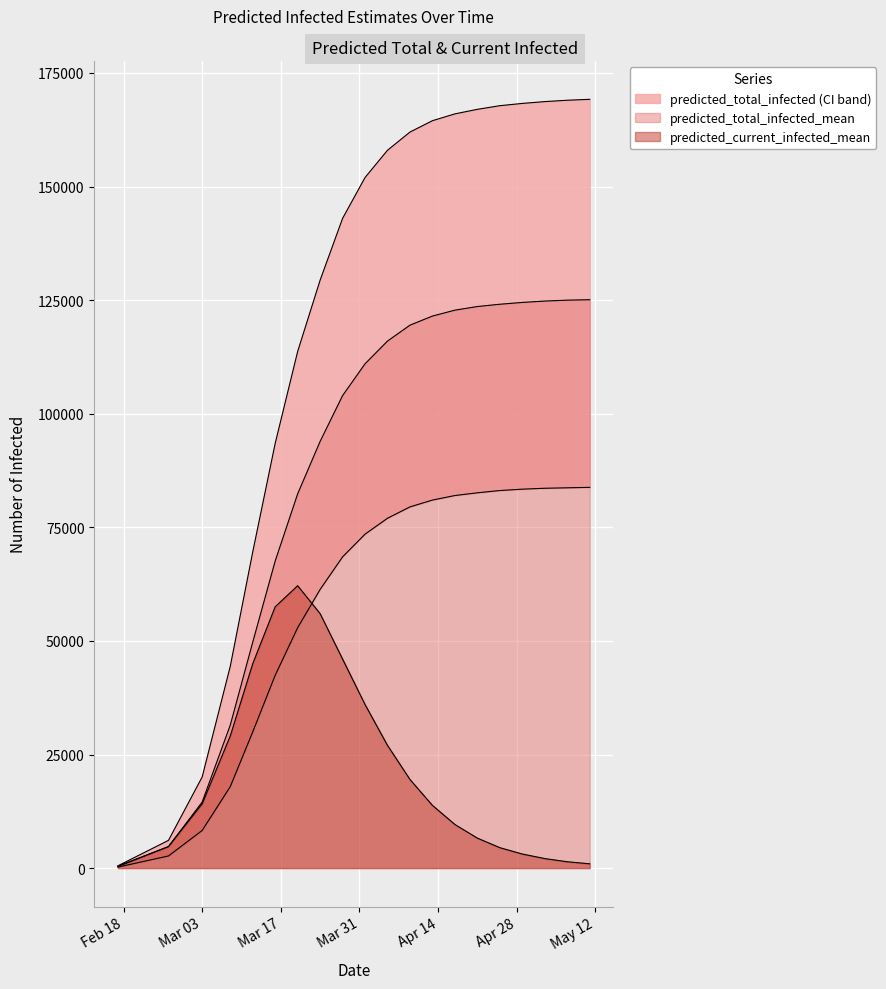

Reading left to right, transcribe all the data shown in this chart.

predicted_total_infected_upper: 505	6110	20061	44408	69577	93483	113708	129405	143000	152000	158000	162000	164500	166000	167000	167800	168300	168700	169000	169200
predicted_total_infected_mean: 398	4738	14544	31469	49718	67592	82376	93917	104000	111000	116000	119500	121500	122800	123600	124100	124500	124800	125000	125100
predicted_total_infected_lower: 223	2673	8288	17933	29974	42437	52913	61332	68500	73500	77000	79500	81000	82000	82600	83100	83400	83600	83700	83800
predicted_current_infected_mean: 398	4738	14145	29078	44980	57516	62148	56003	46000	36000	27000	19500	13800	9600	6600	4500	3100	2100	1400	950